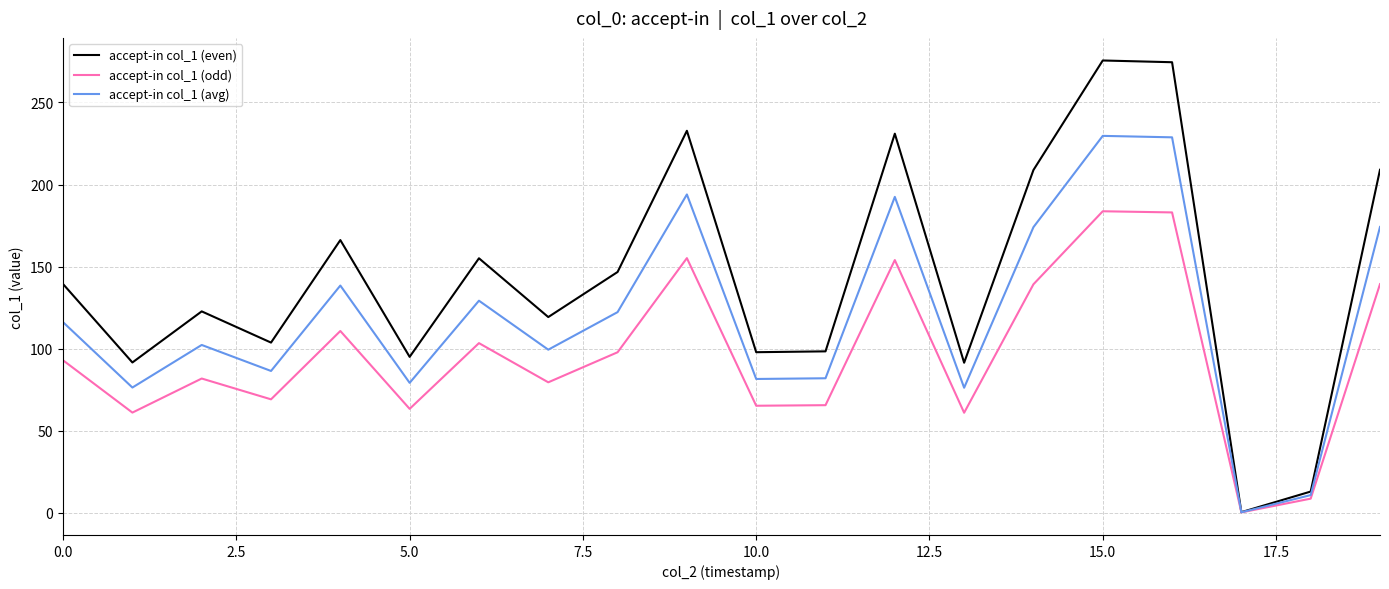

What is the maximum value for accept-in col_1 (even)?

275.6